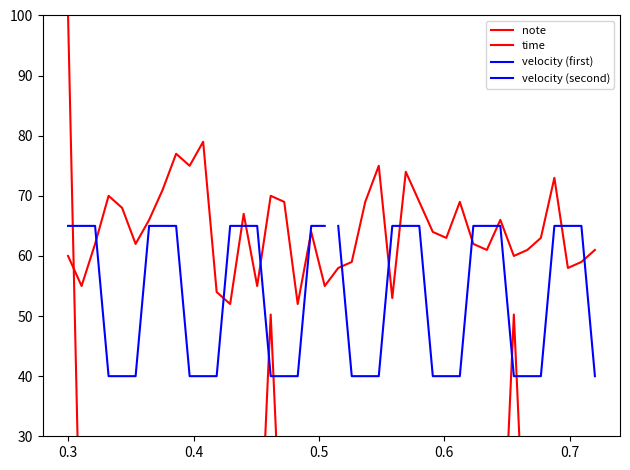

What is the difference between the maximum and minimum values in the note series?

27.0